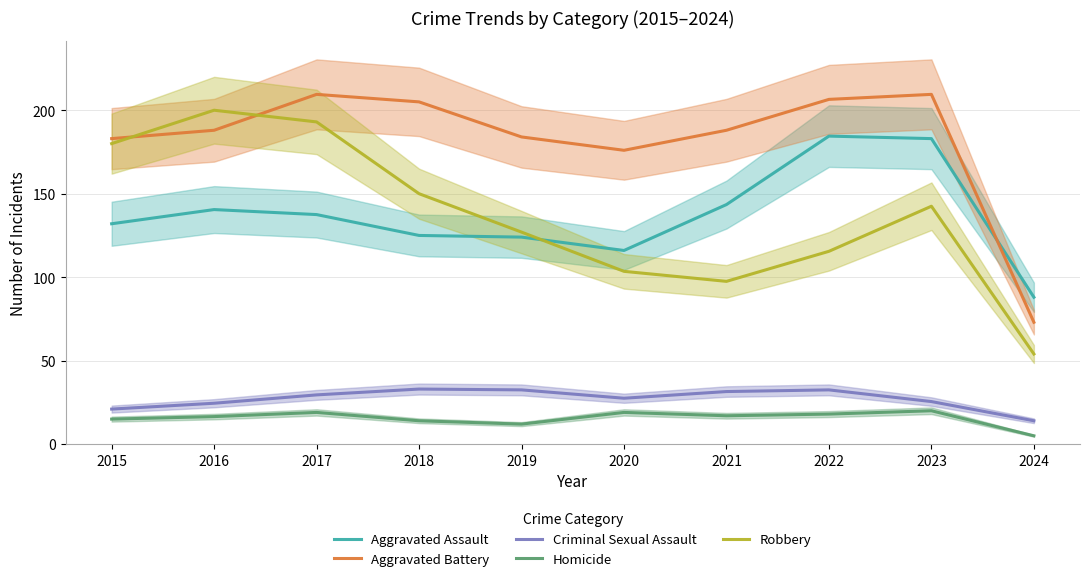

True or false: Criminal Sexual Assault and Aggravated Assault intersect in this chart.

False